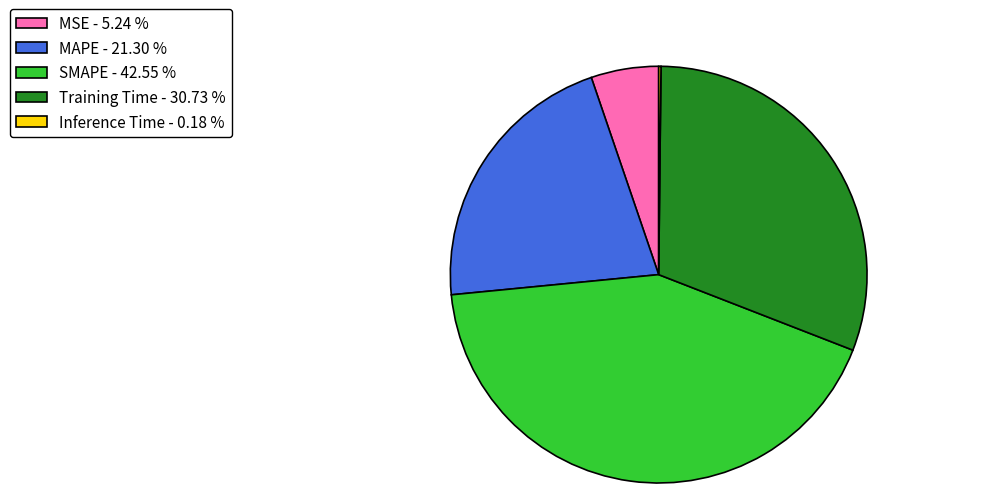

What is the ratio of the value at SMAPE - 42.55 % to the value at MAPE - 21.30 %?

2.0